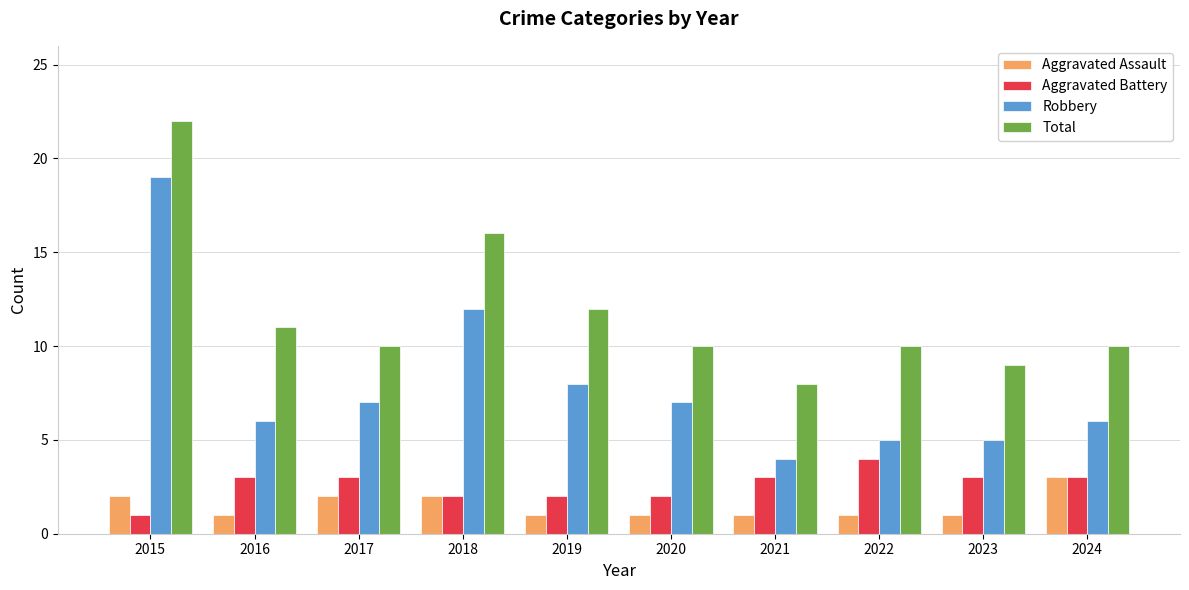

How many data points in Robbery are less than 7?

5